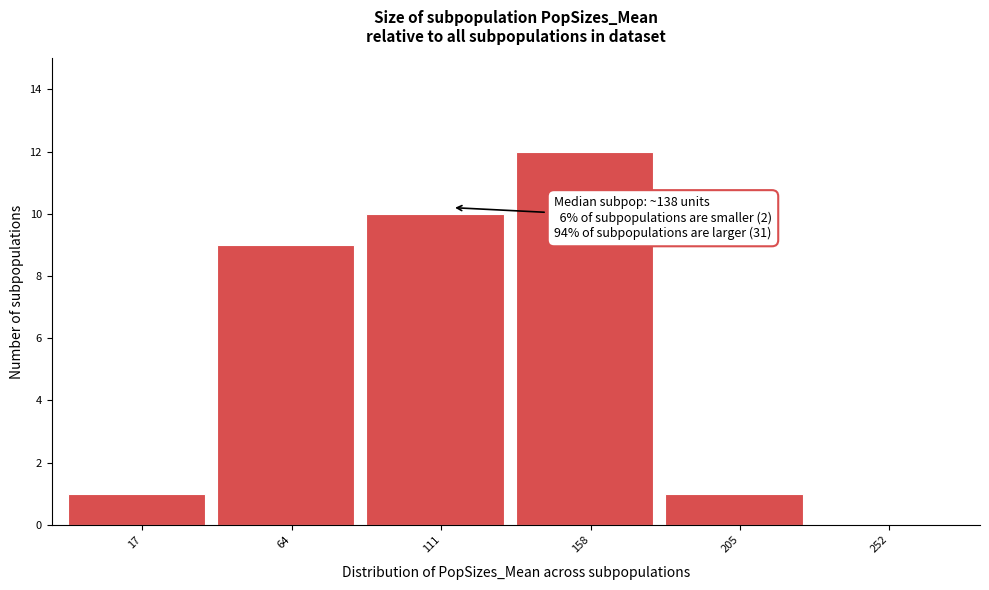

Reading right to left, what are all the values shown in this chart?

252=0	205=1	158=12	111=10	64=9	17=1